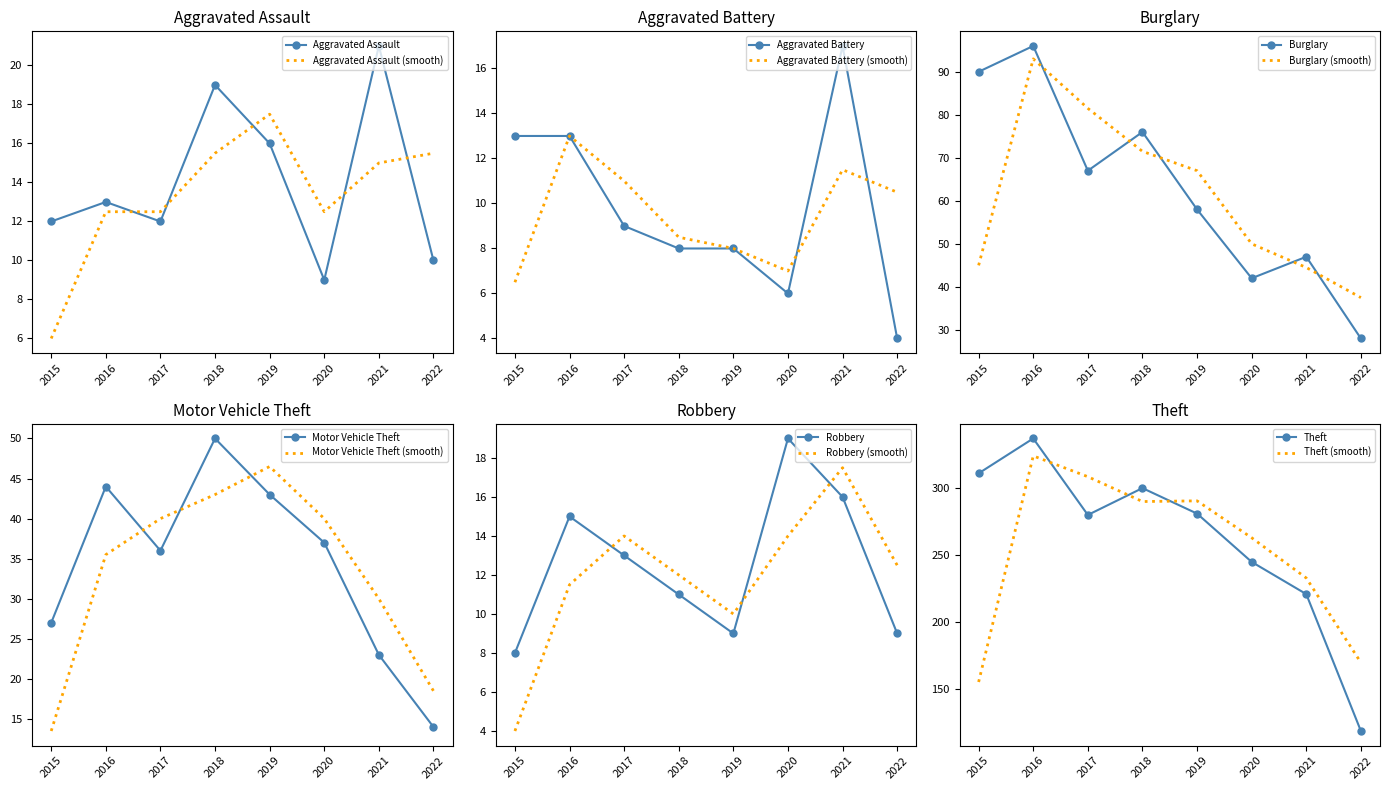

What is the sum of all Burglary values?

504.0